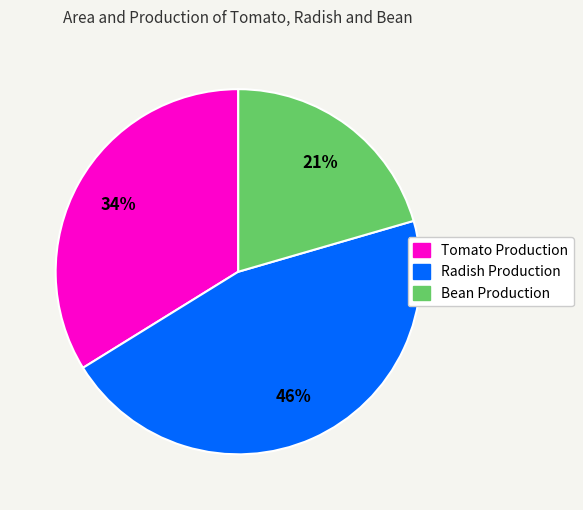

To the nearest percent, what is the difference between the largest and smallest slice percentages?

25%